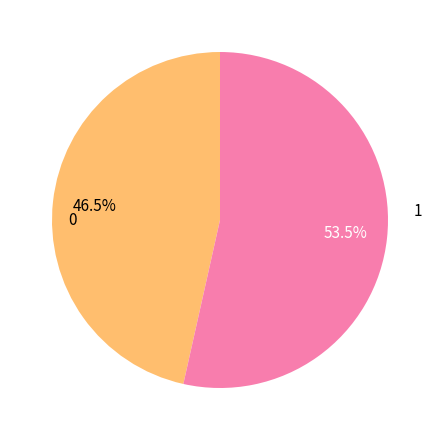

Which slice is the largest?

1